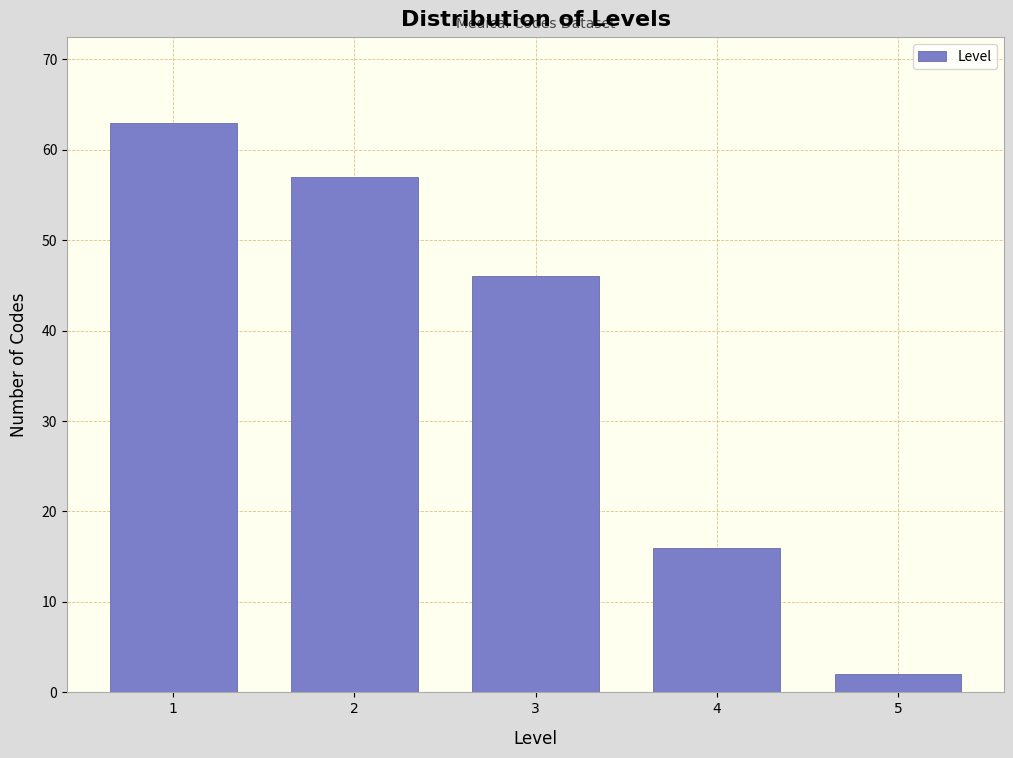

Reading left to right, list all the values displayed in this chart.

63	57	46	16	2